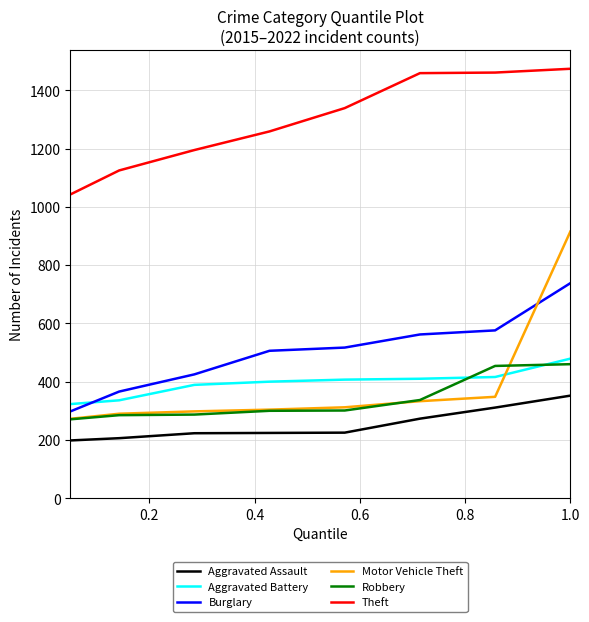

Is this an area chart (filled region under the line)?

No